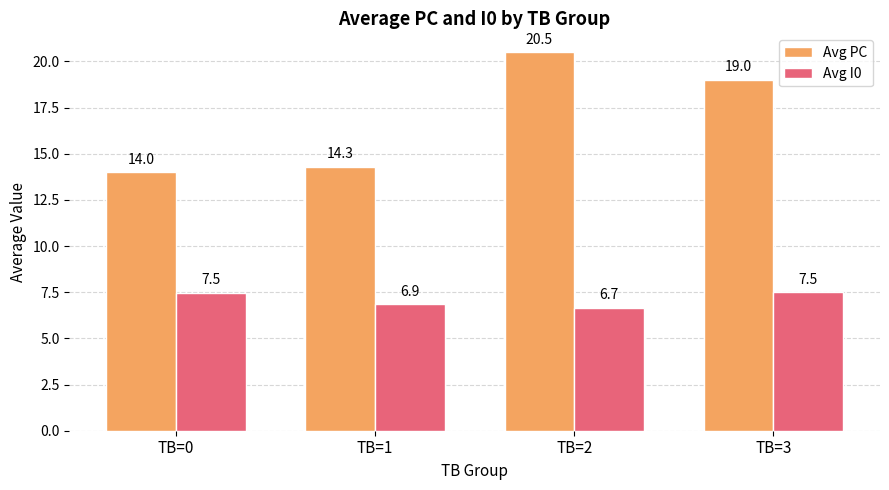

Read the Avg I0 value at TB=1.

6.9